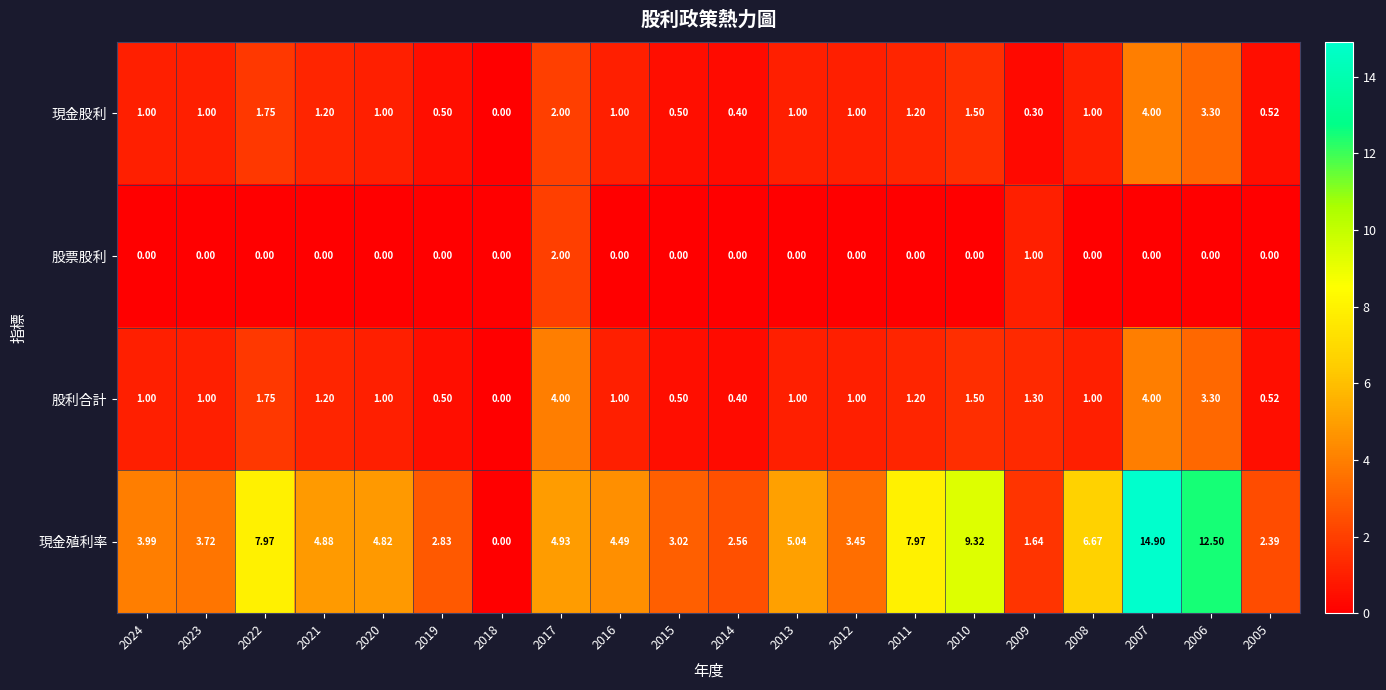

Which series has the largest total across all categories?

現金殖利率